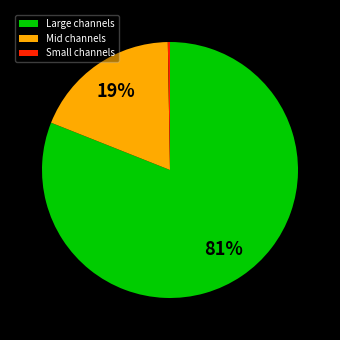

What is the majority slice?

Large channels